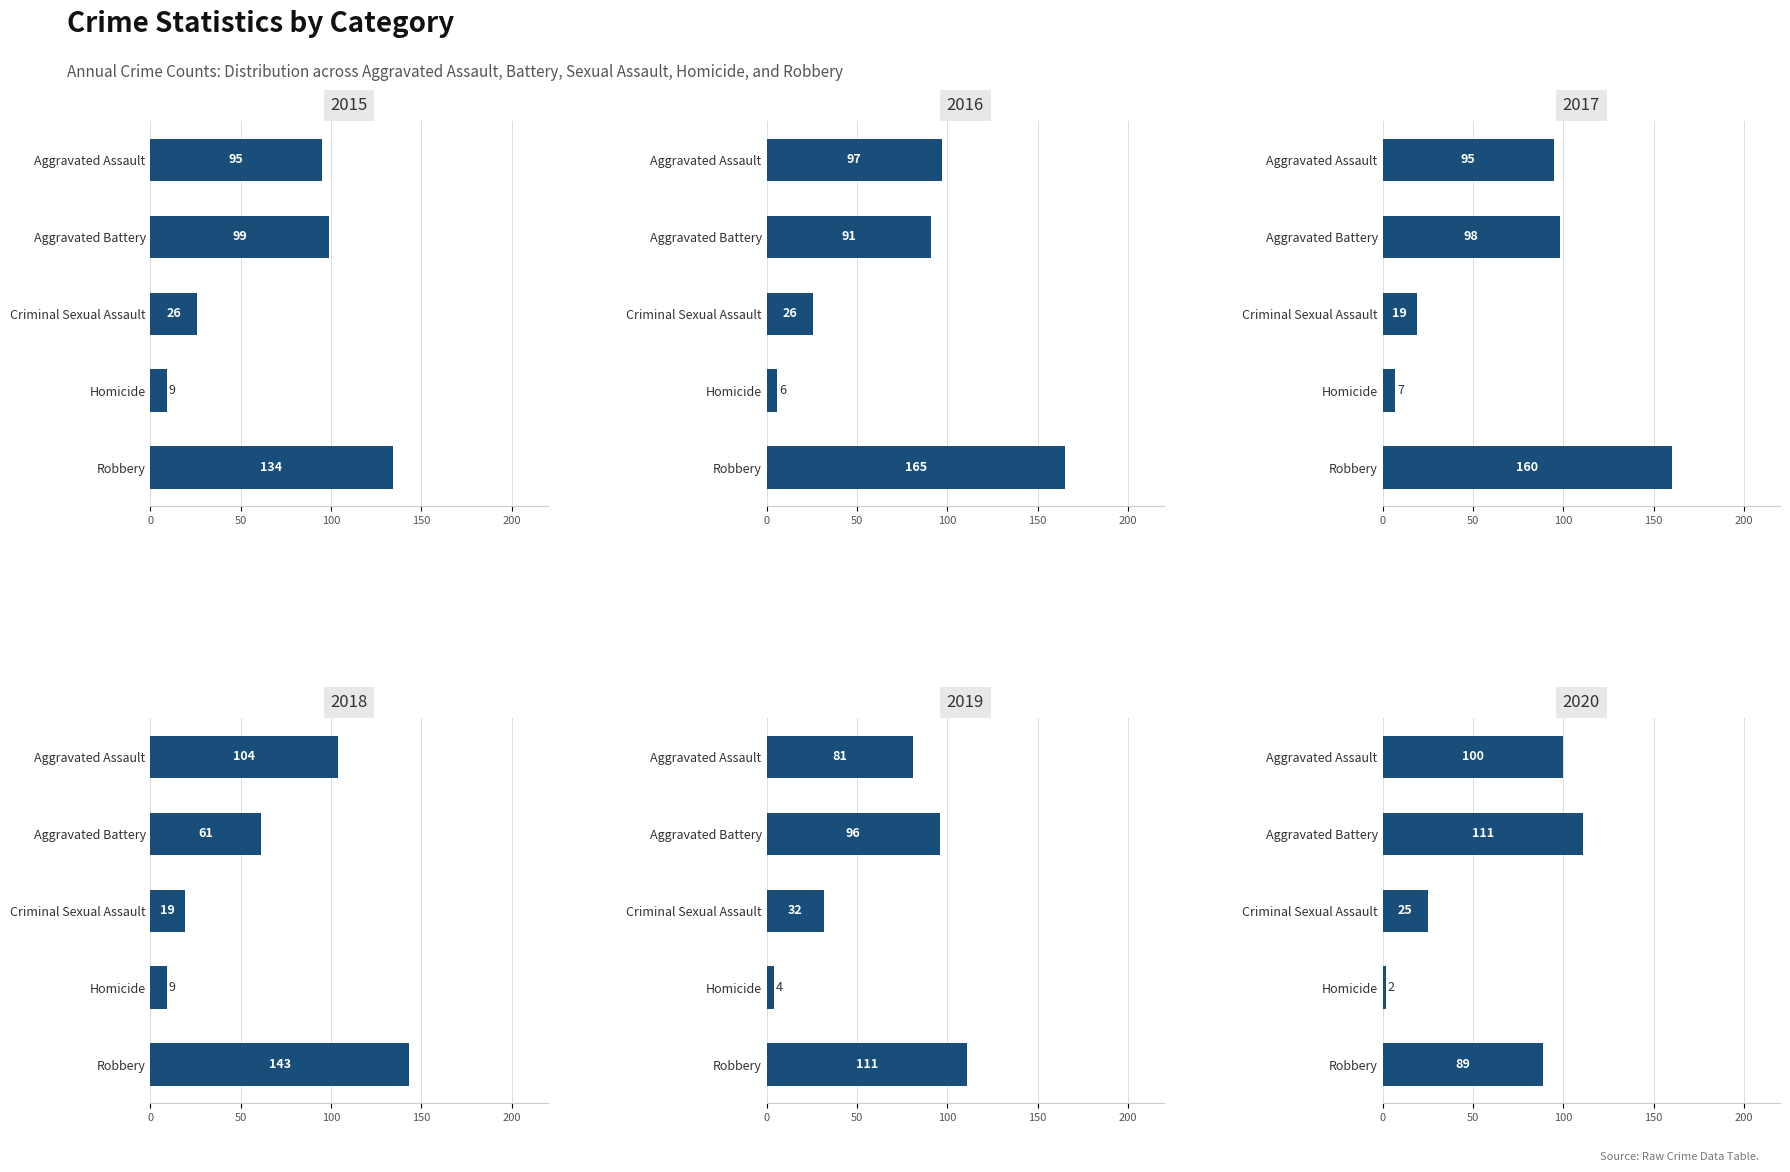

How many bars are there in total?

30